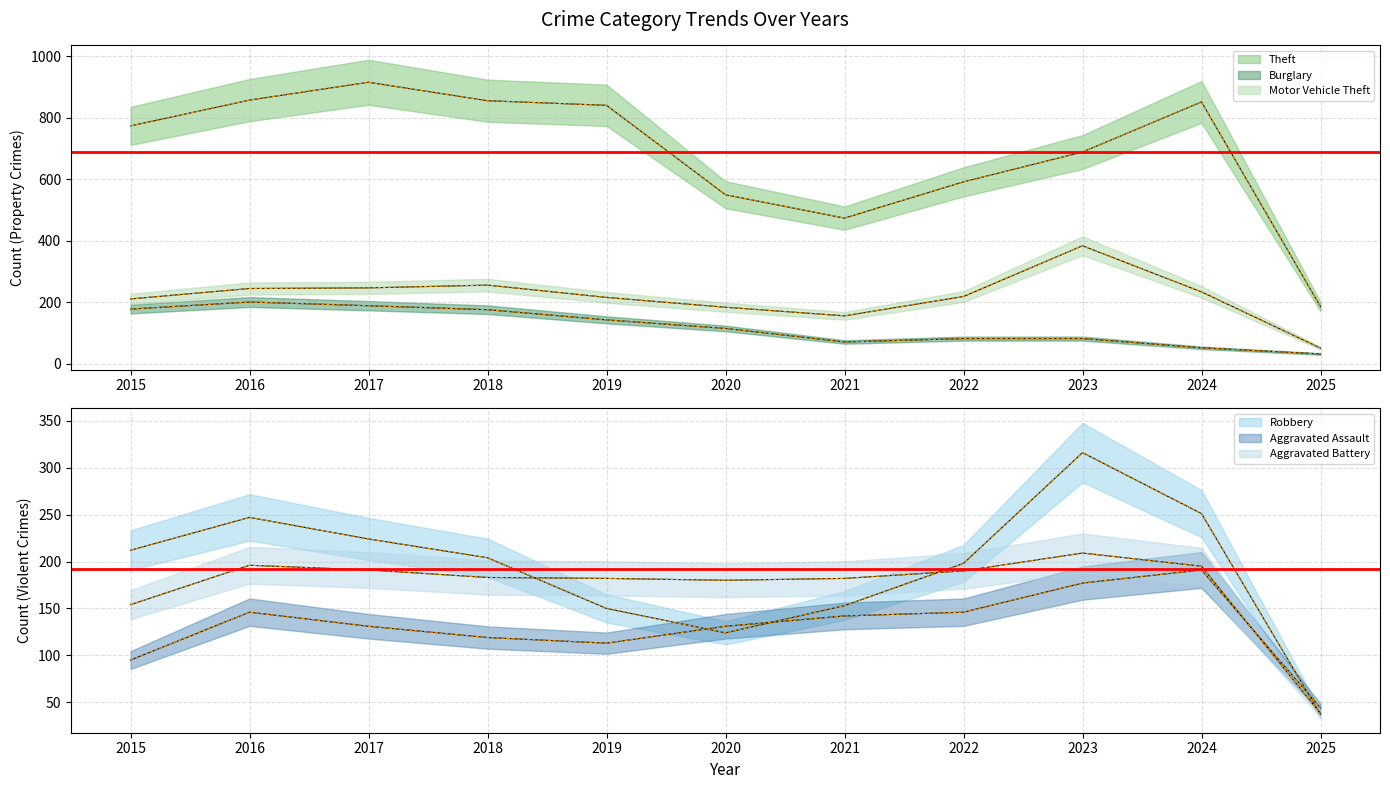

Is it true that Aggravated Battery equals 195 at 2024?

True